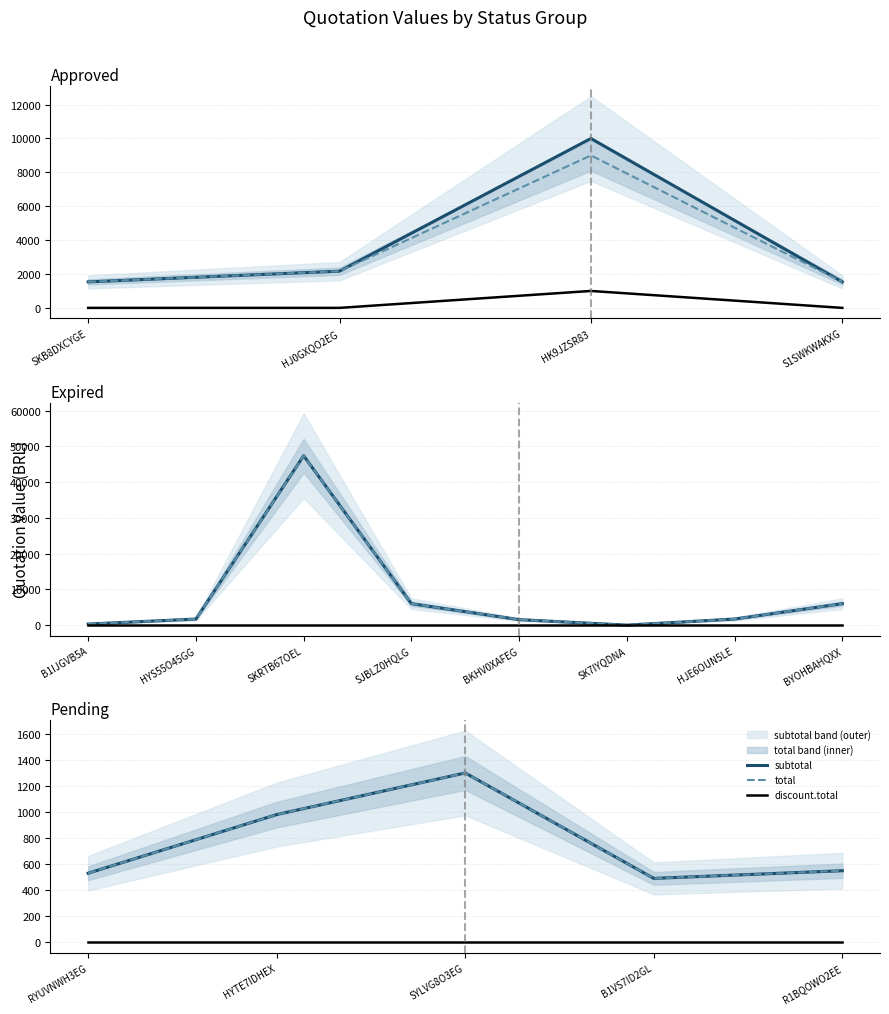

How many values in the total series exceed 549?

3